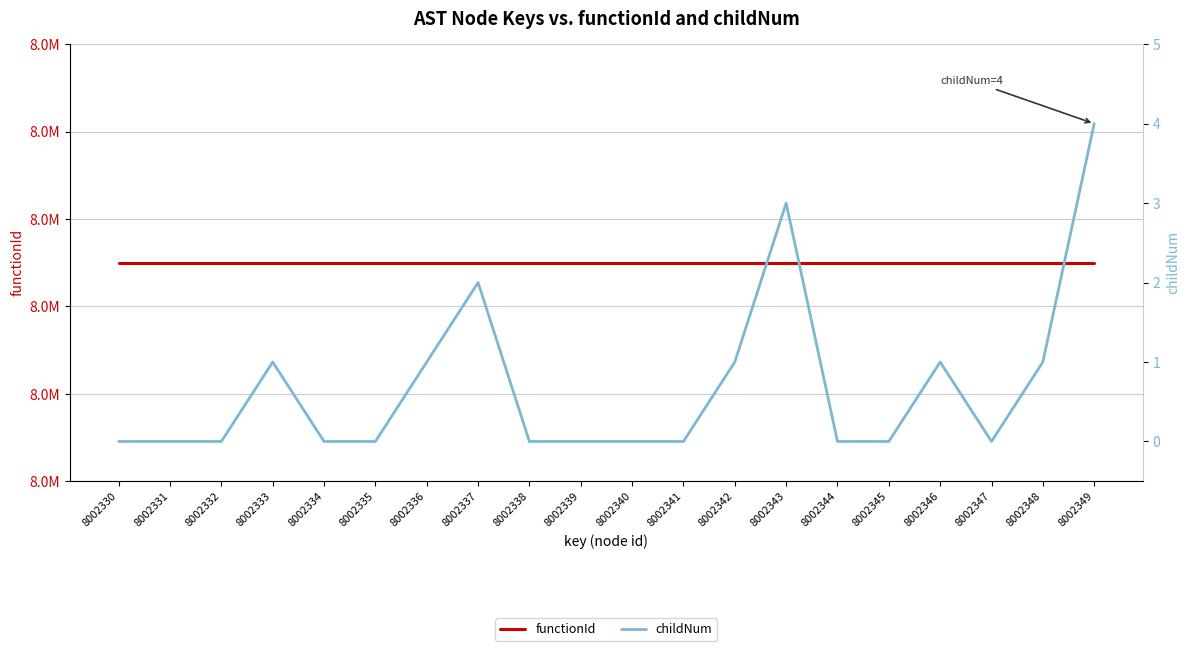

Which has a higher value, 8002334 or 8002341?

8002334